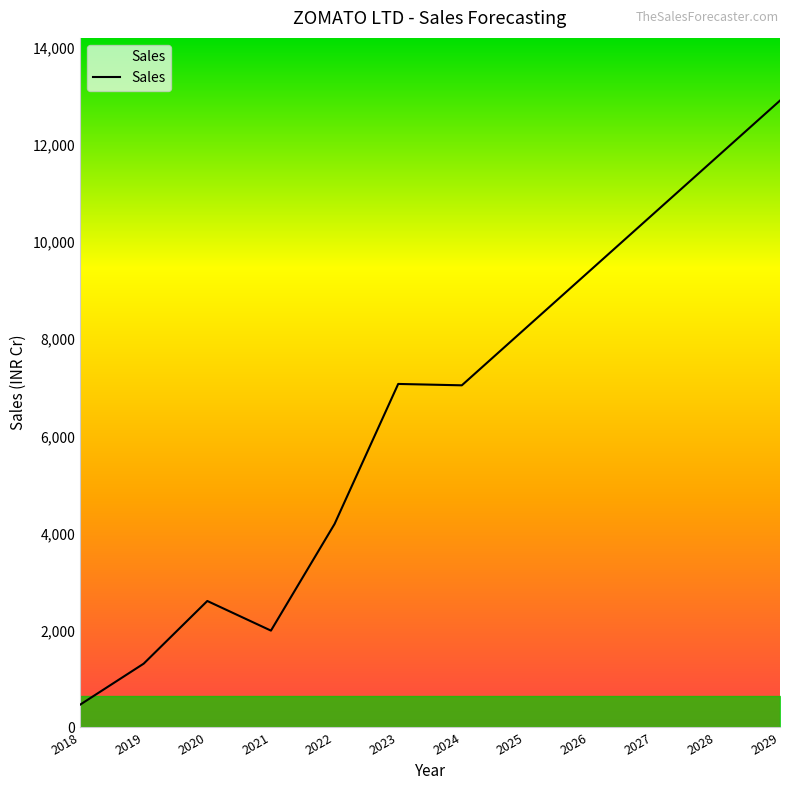

At which category does the chart reach its minimum across all series?

2018